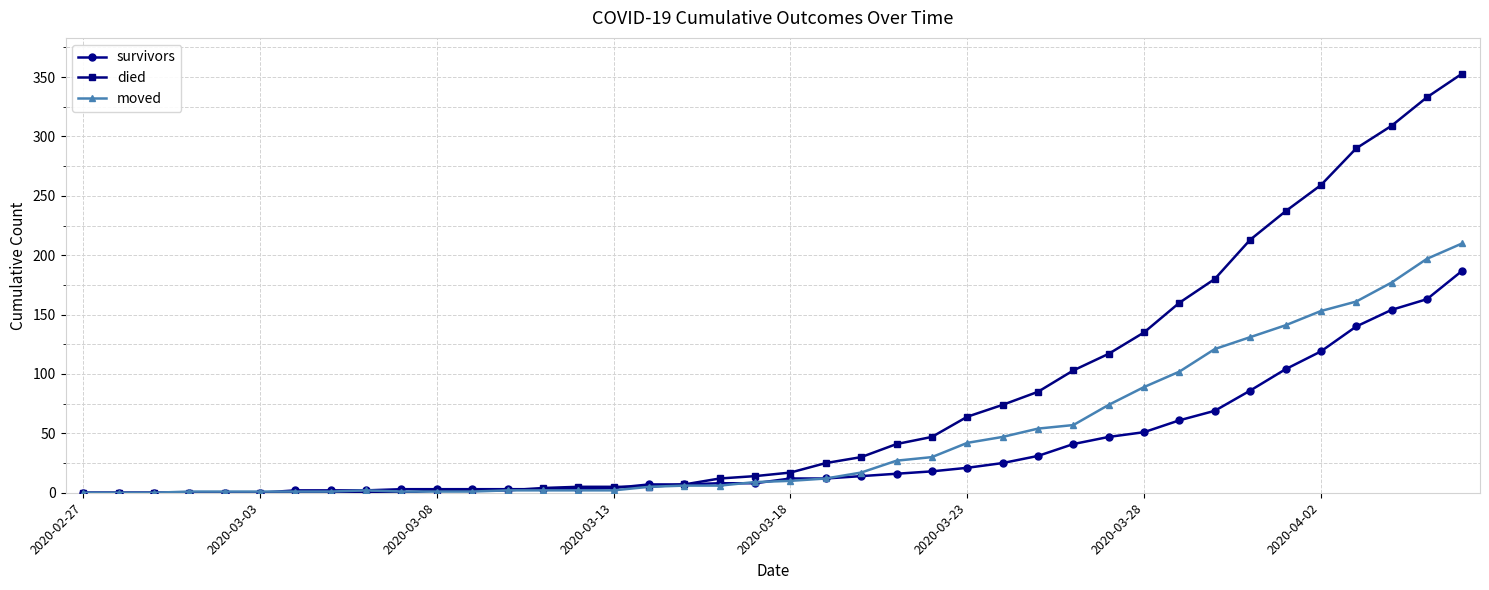

At how many categories does at least one series exceed 271?

4